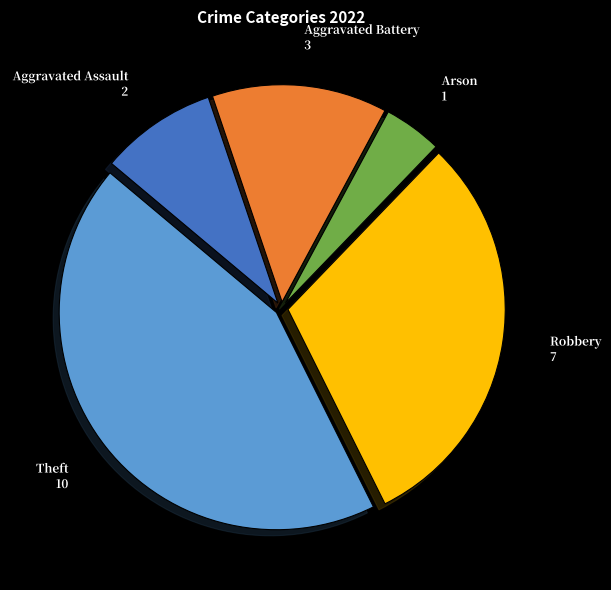

Is there a majority slice in this chart?

No